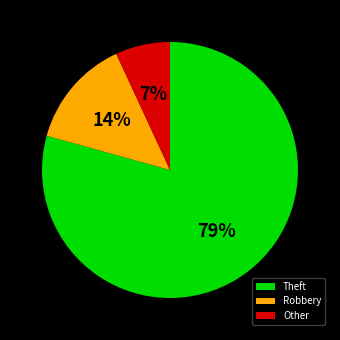

The Theft slice represents 79% of the pie. True or false?

True